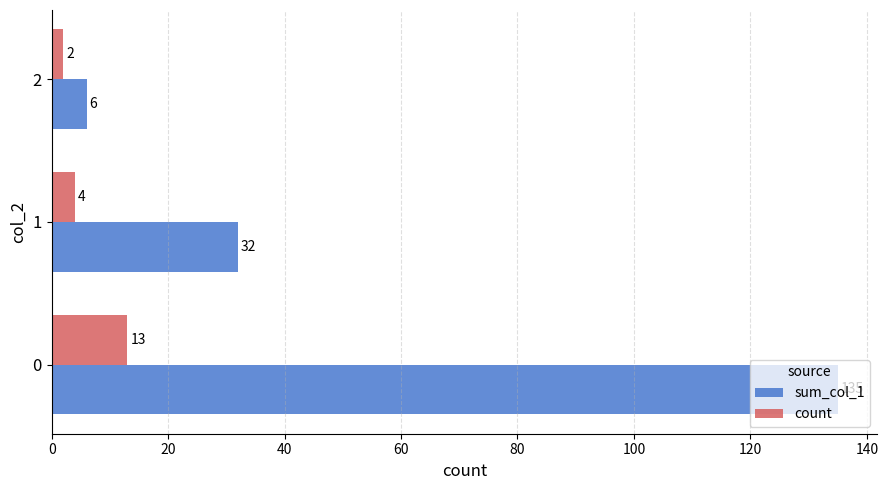

Which series has the largest total across all categories?

sum_col_1